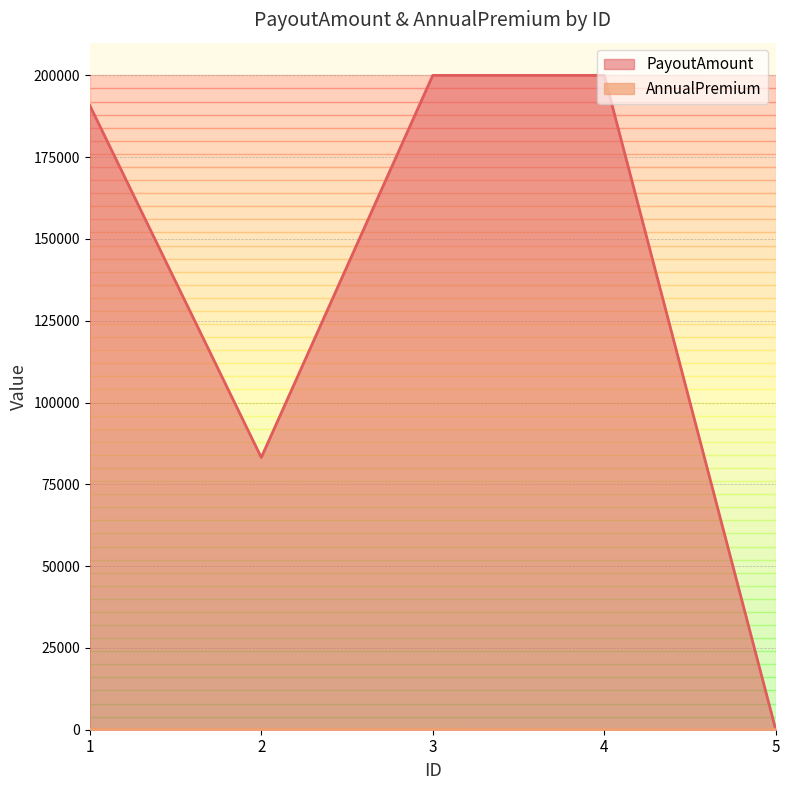

At which category is the sum across all series the highest?

3